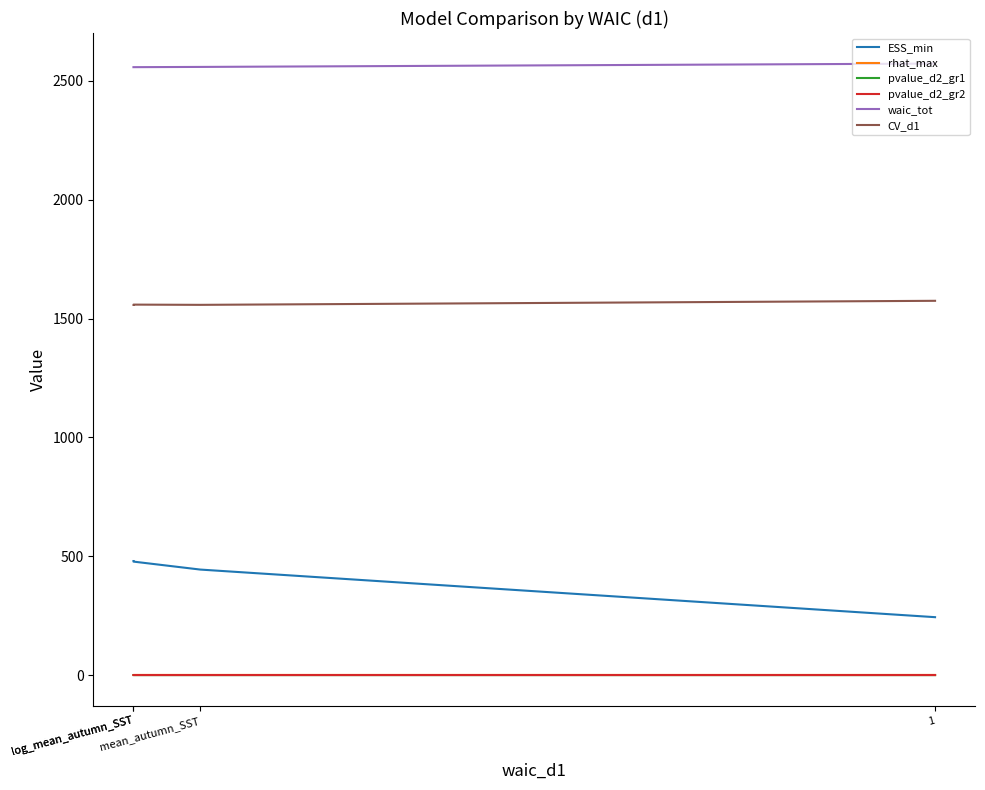

True or false: pvalue_d2_gr2 has more than 1 points higher than both neighbors.

False